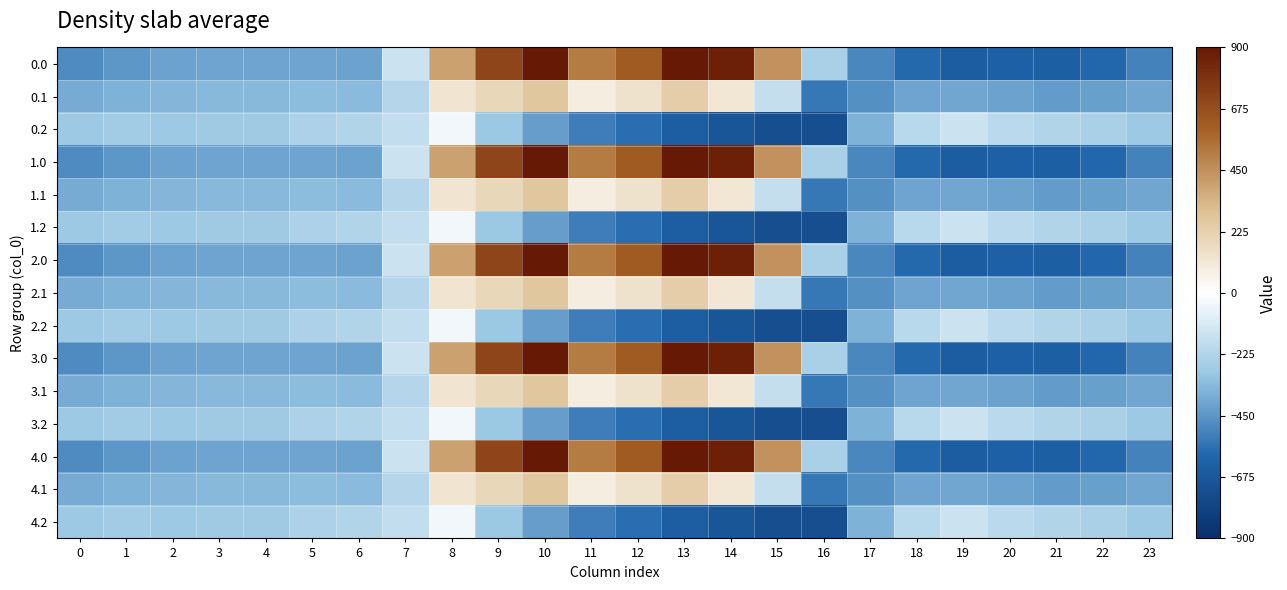

At which category is the sum across all series the highest?

10